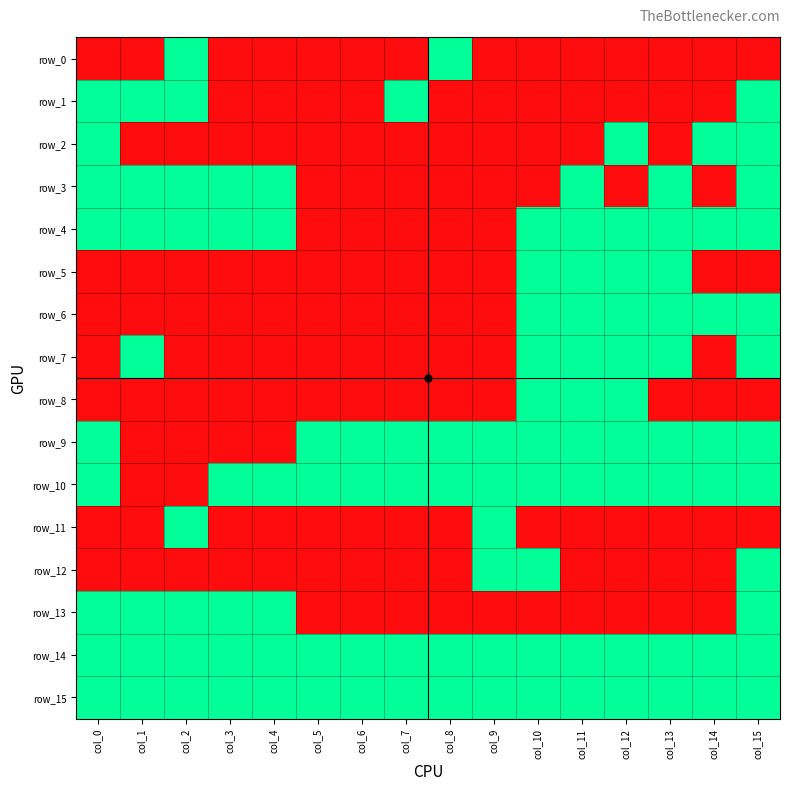

At which label does row_10 reach its minimum?

col_1